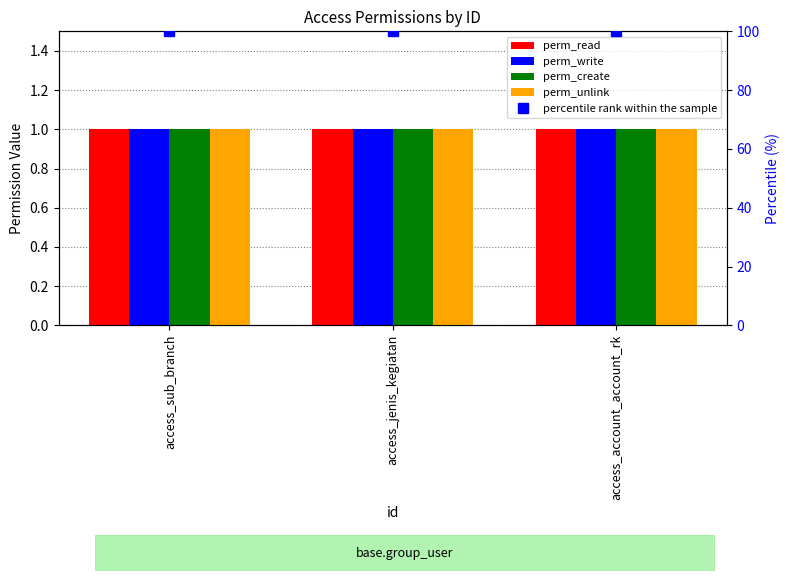

True or false: perm_read has a value of 1 at access_sub_branch.

True